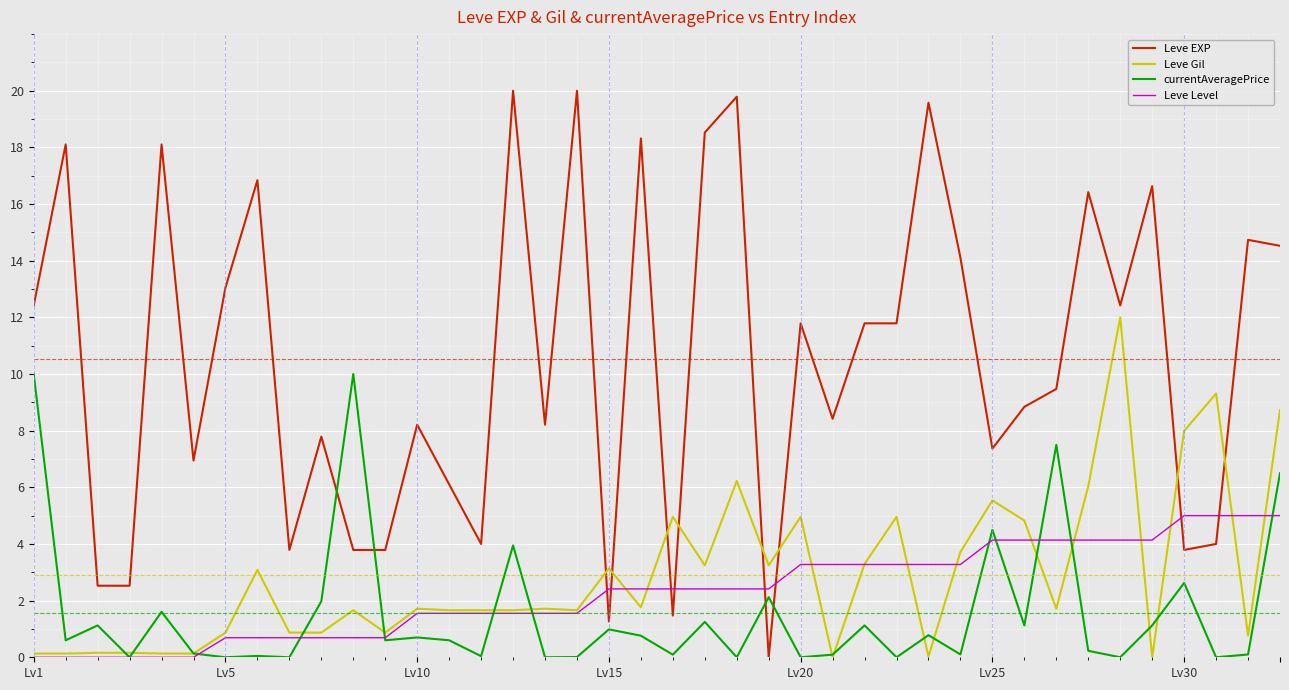

What is the difference between the second highest and second lowest values in the currentAveragePrice series?

10.0